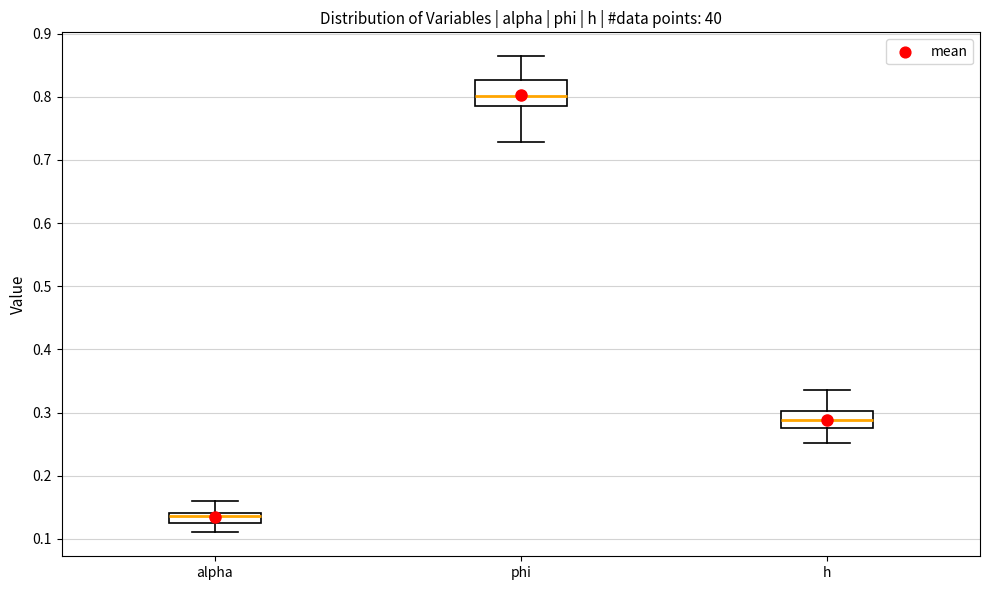

Which box has the highest median line?

phi